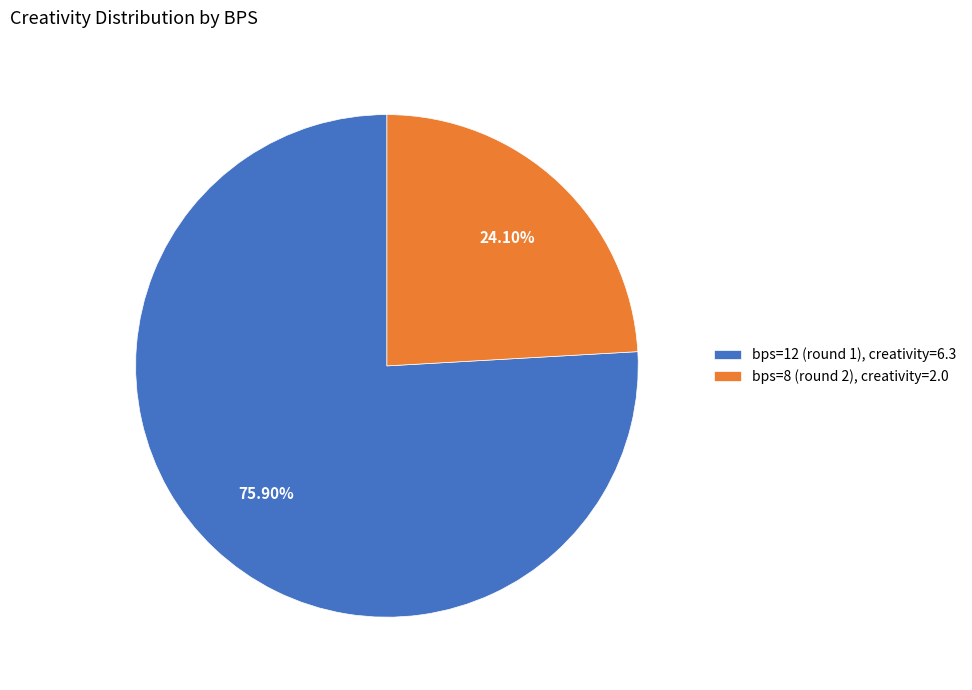

Which slice is the smallest?

bps=8 (round 2)